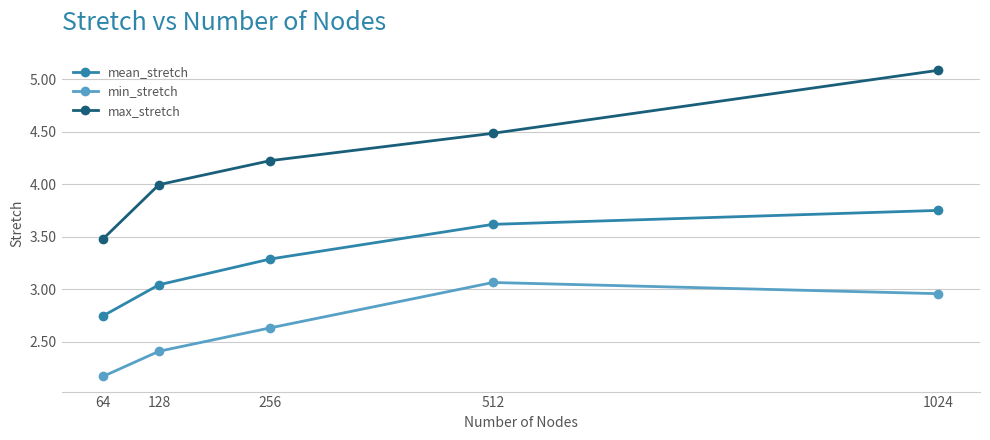

Rank the series at 128 from highest to lowest value.

max_stretch, mean_stretch, min_stretch